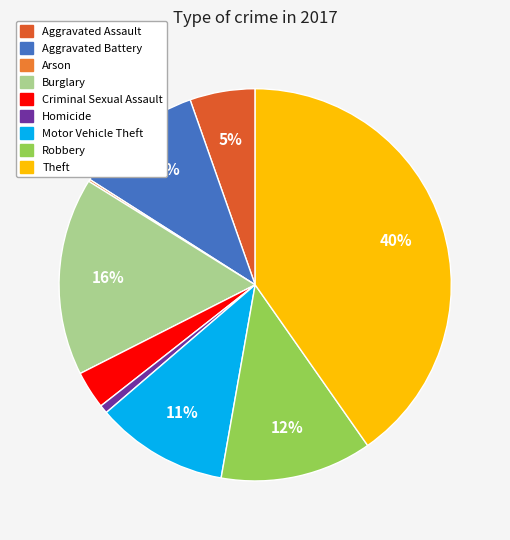

To the nearest percent, what is the difference between the Aggravated Battery and Arson slice percentages?

10%